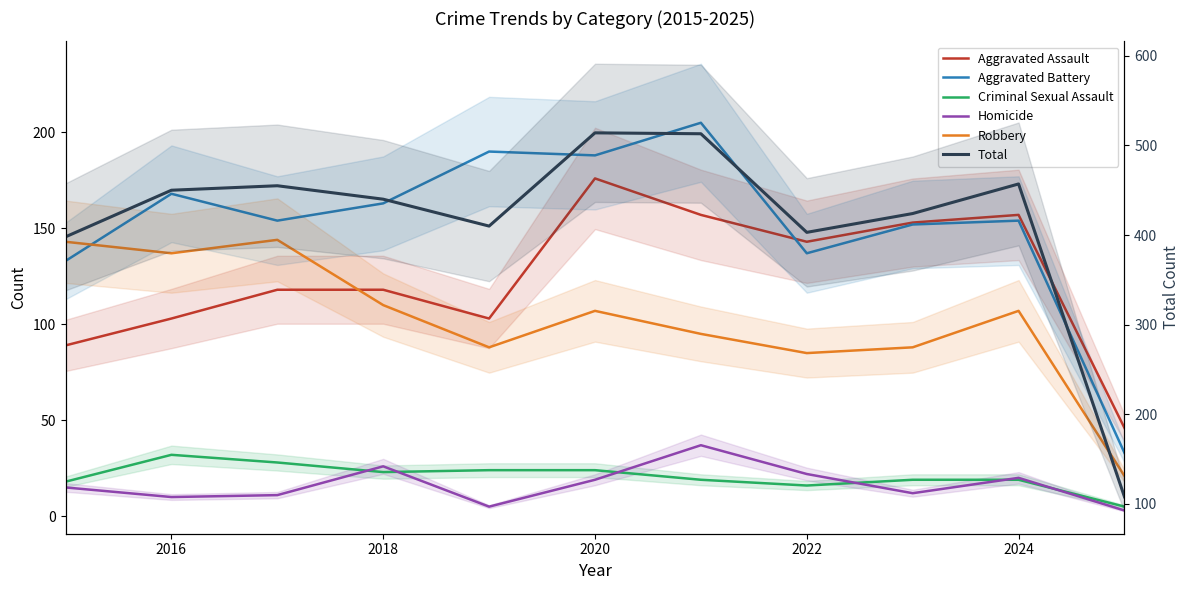

True or false: Criminal Sexual Assault and Robbery cross at least once.

False